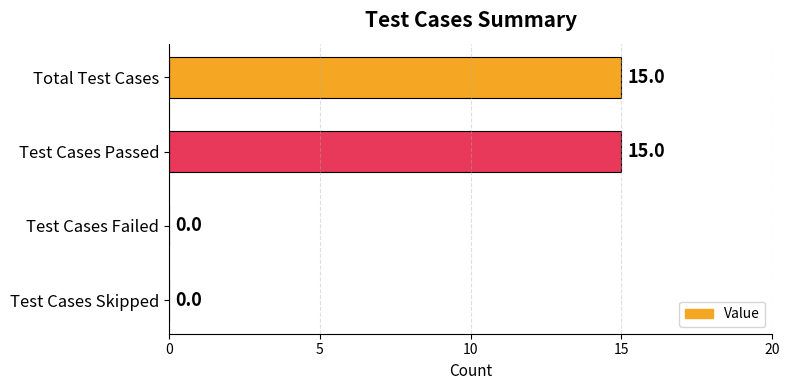

Is it true that the value at Test Cases Passed is 7?

False